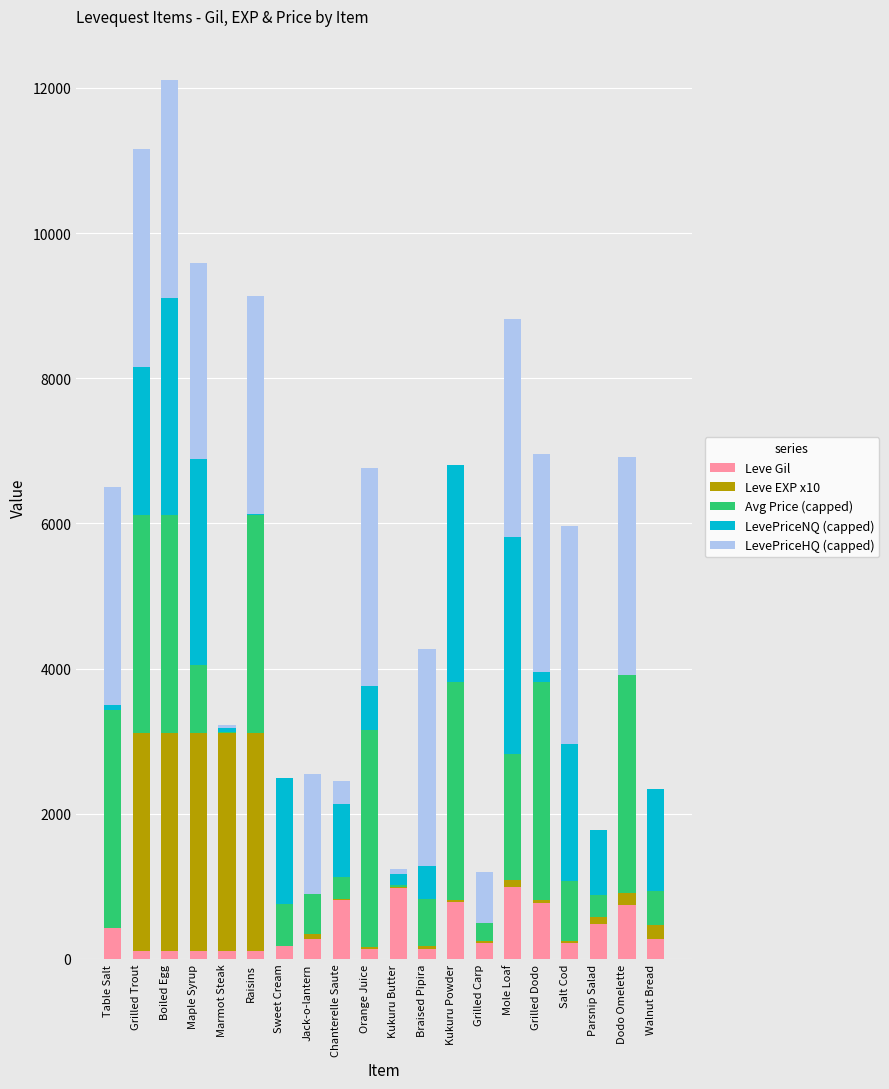

Does the chart contain stacked bars?

Yes